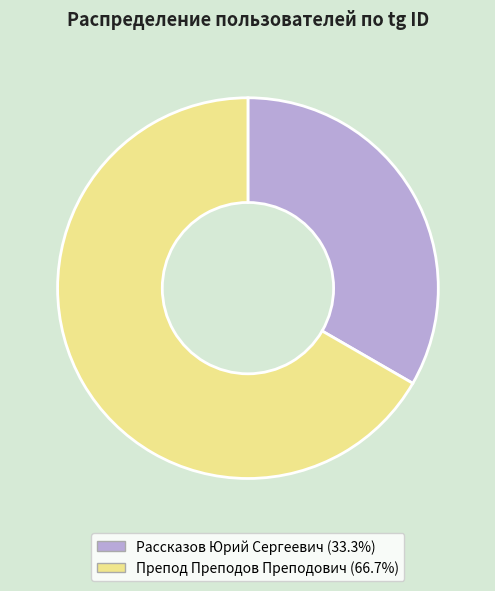

Approximately how many times larger is the value at Рассказов Юрий Сергеевич compared to Препод Преподов Преподович?

0.5